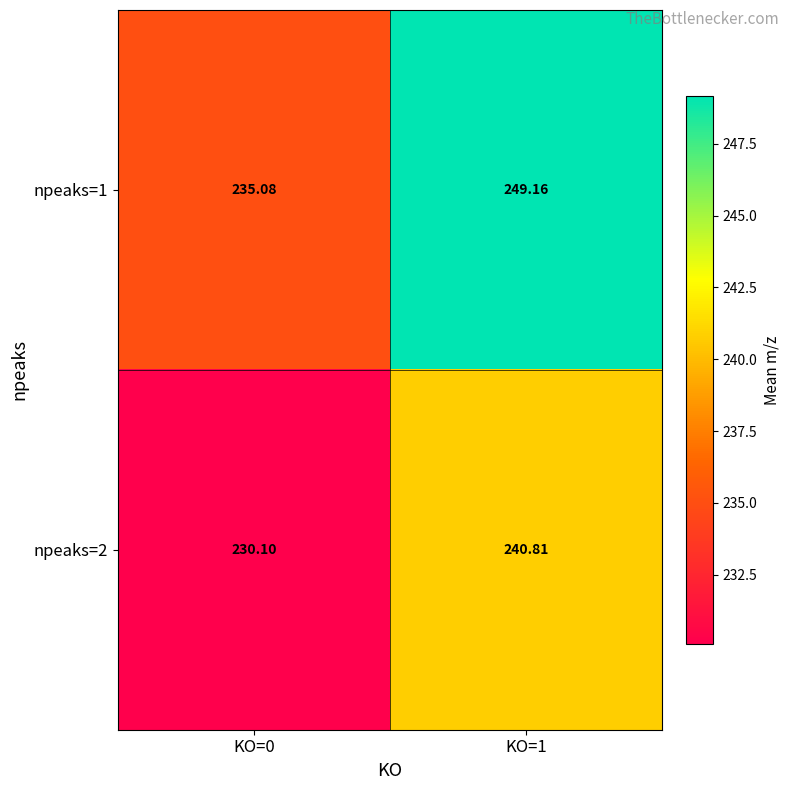

At which category is the sum across all series the highest?

KO=1